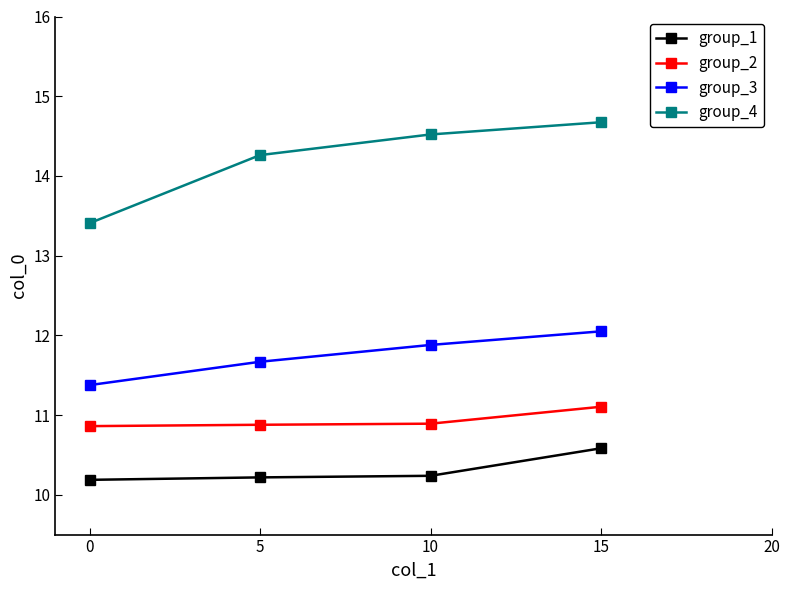

What is the approximate value of group_1 at 10?

10.2